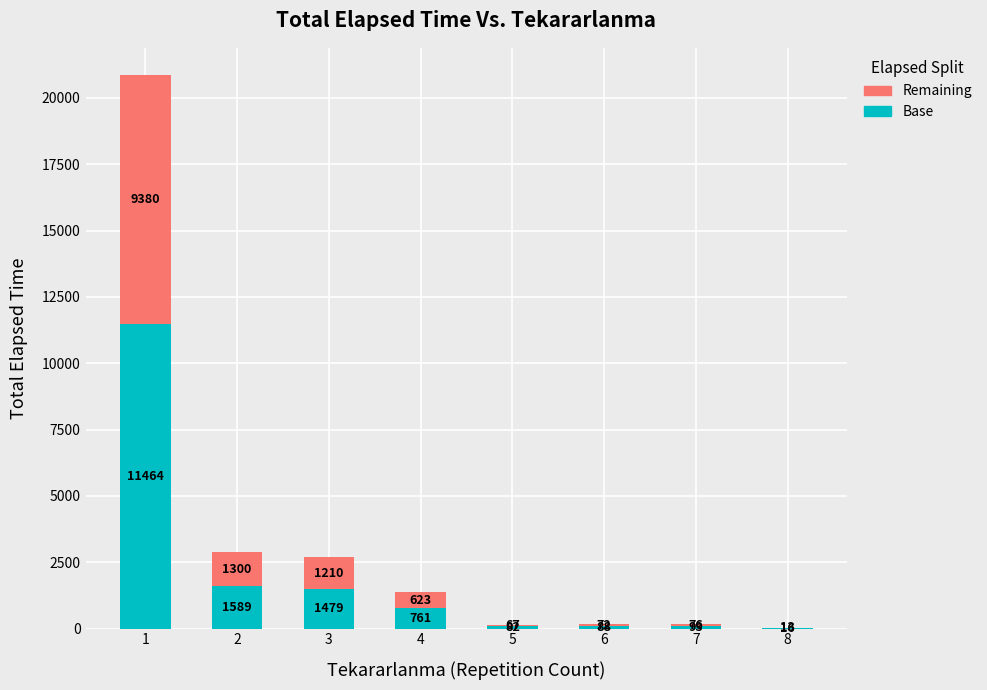

What is the total value across all series at 8?

30.0